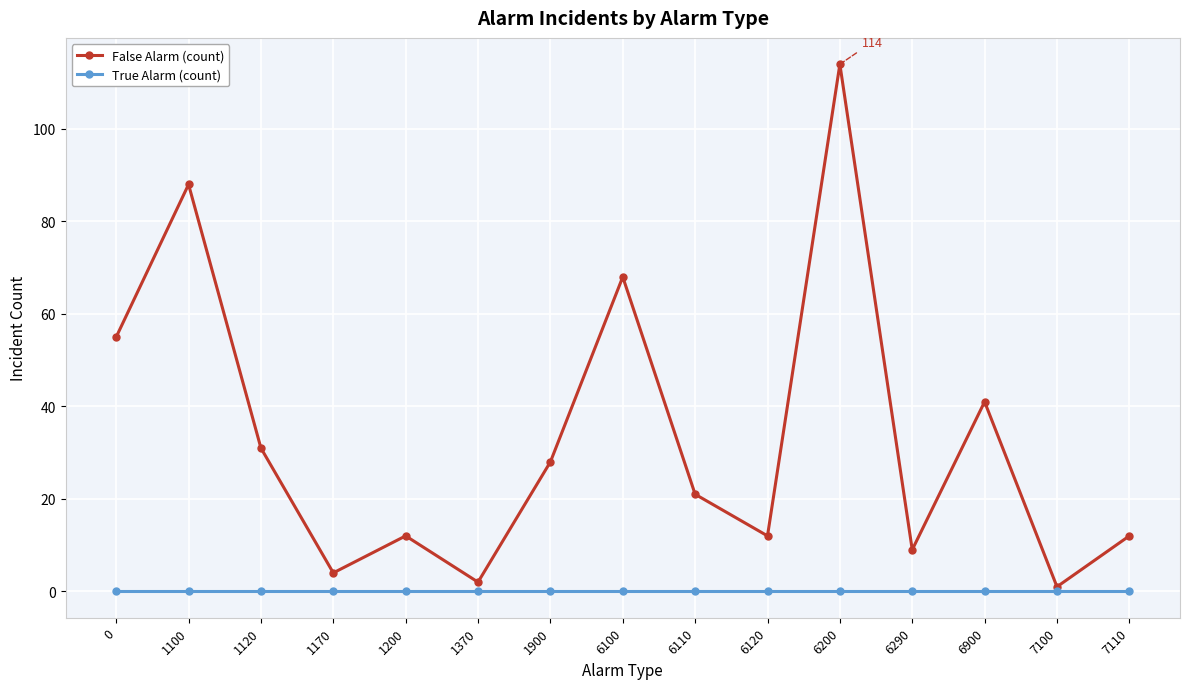

At how many categories does at least one series exceed 72?

2